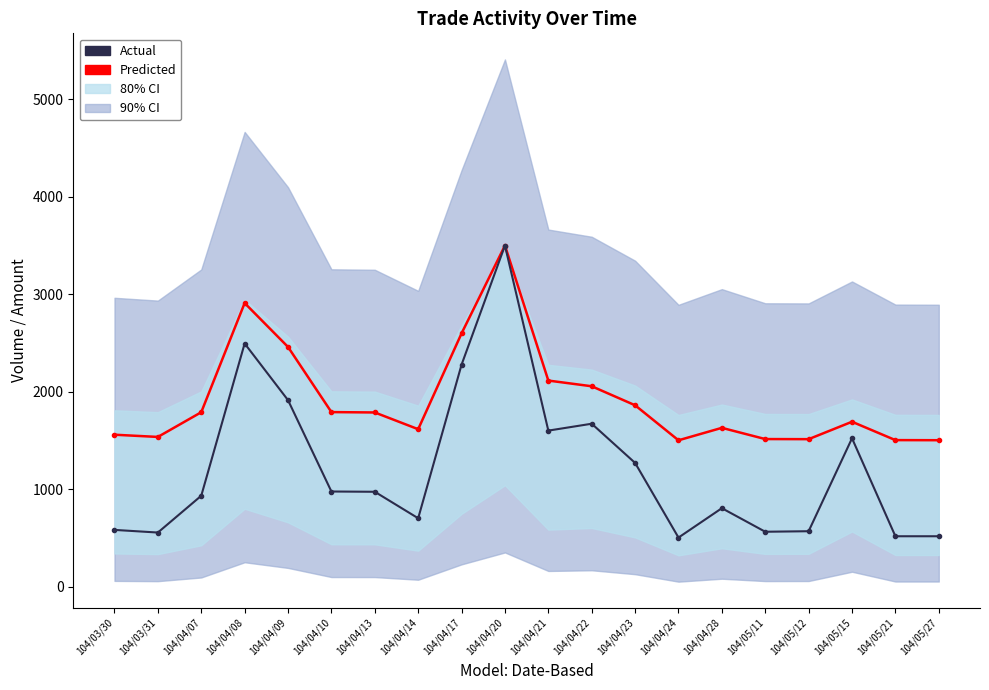

Which series changed the most between 104/04/13 and 104/04/21?

Actual